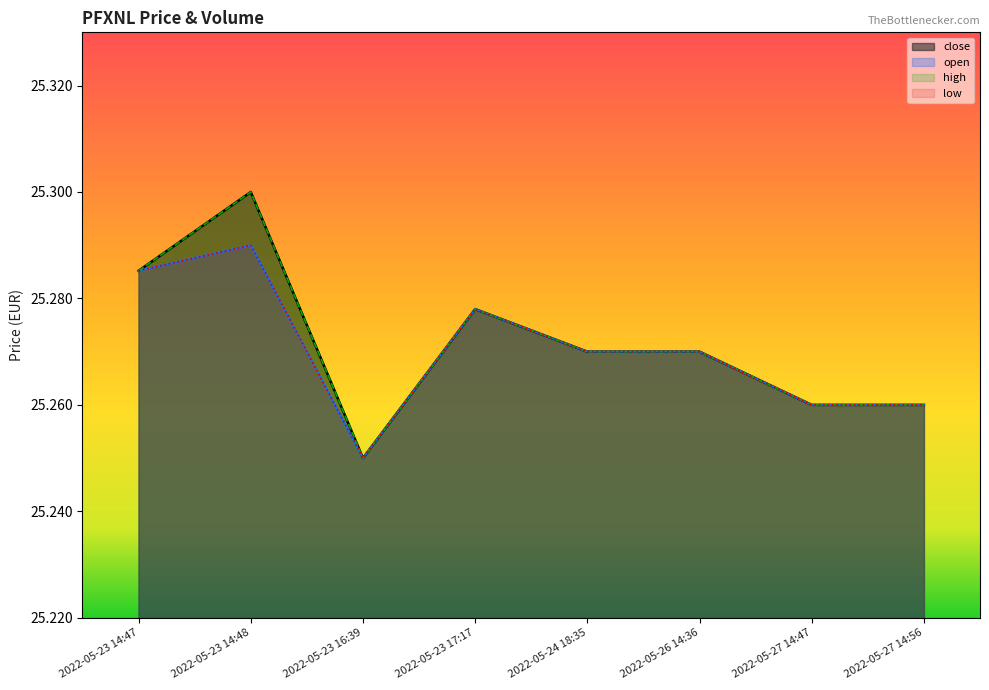

What are all the series names shown in the legend?

close, open, high, low